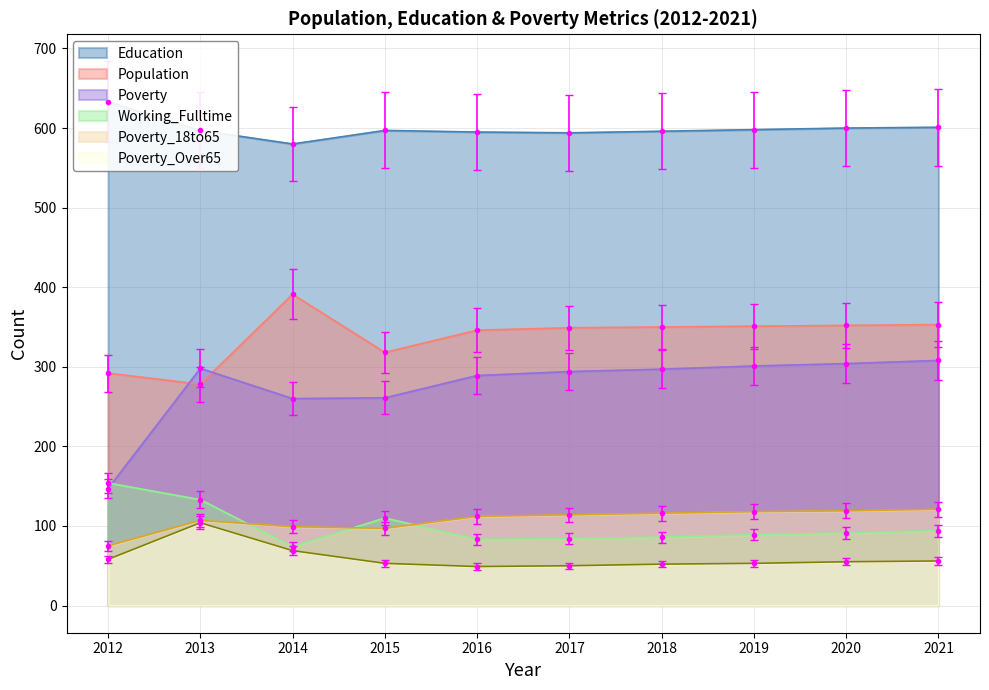

At how many categories does at least one series exceed 260?

10